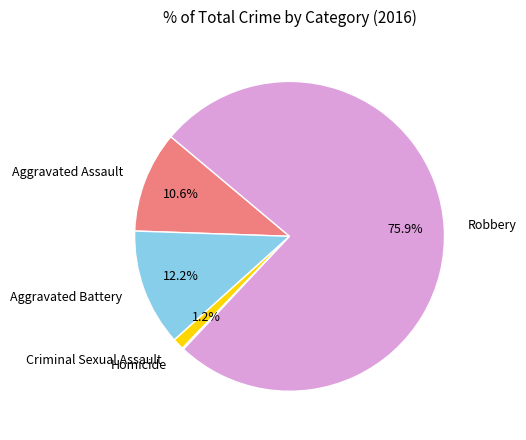

Which slice represents more than half of the pie?

Robbery